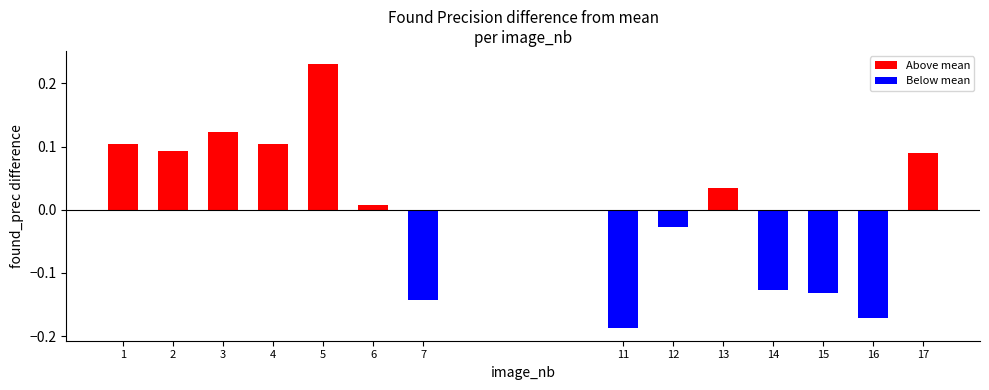

List the labels in order of value, smallest first.

11, 16, 7, 15, 14, 12, 6, 13, 17, 2, 1, 4, 3, 5